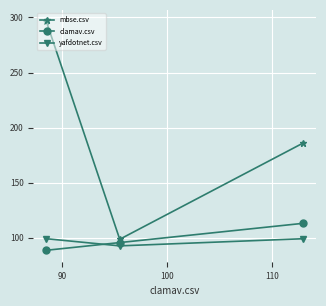

What is the sum of all yafdotnet.csv values?

290.5